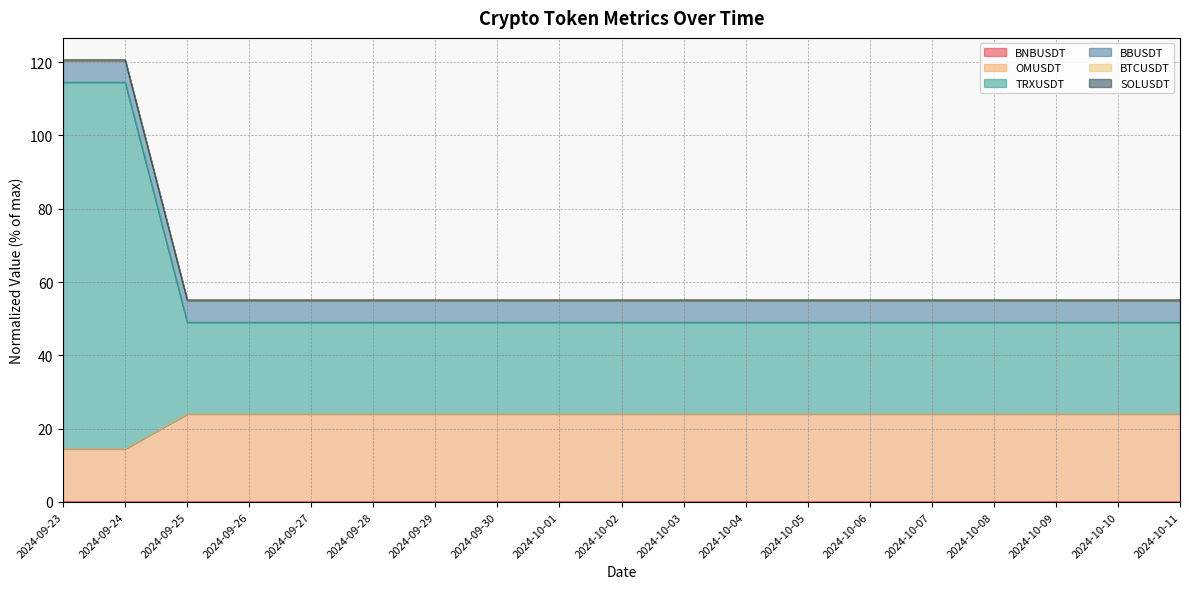

Does the chart have visible grid lines?

Yes